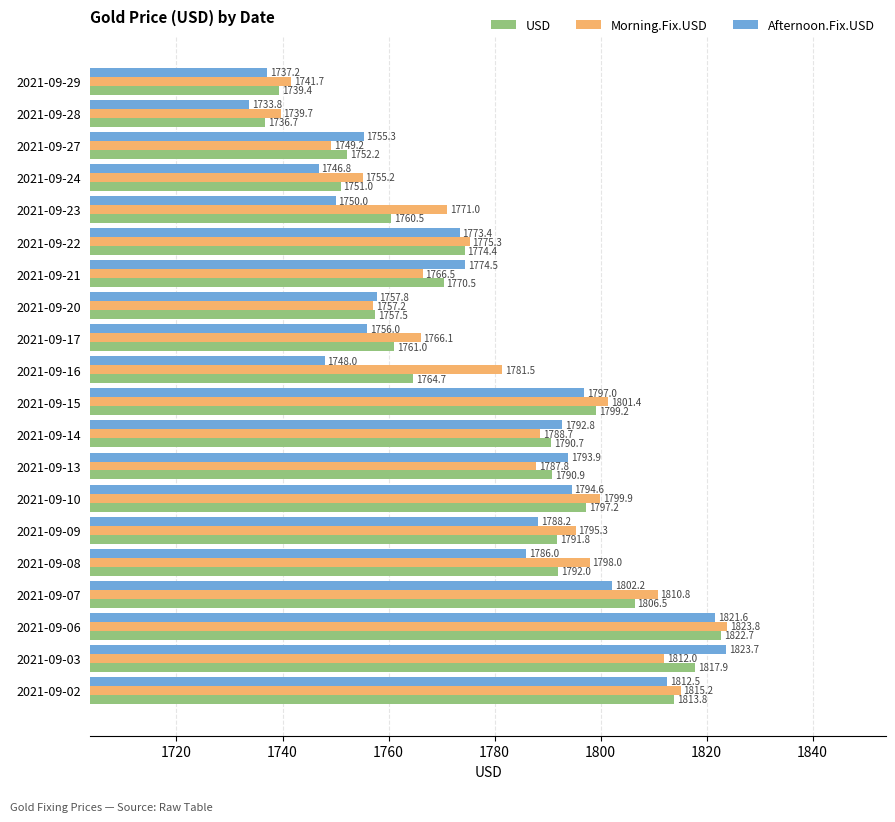

List the series in order of their overall mean, highest first.

Morning.Fix.USD, USD, Afternoon.Fix.USD